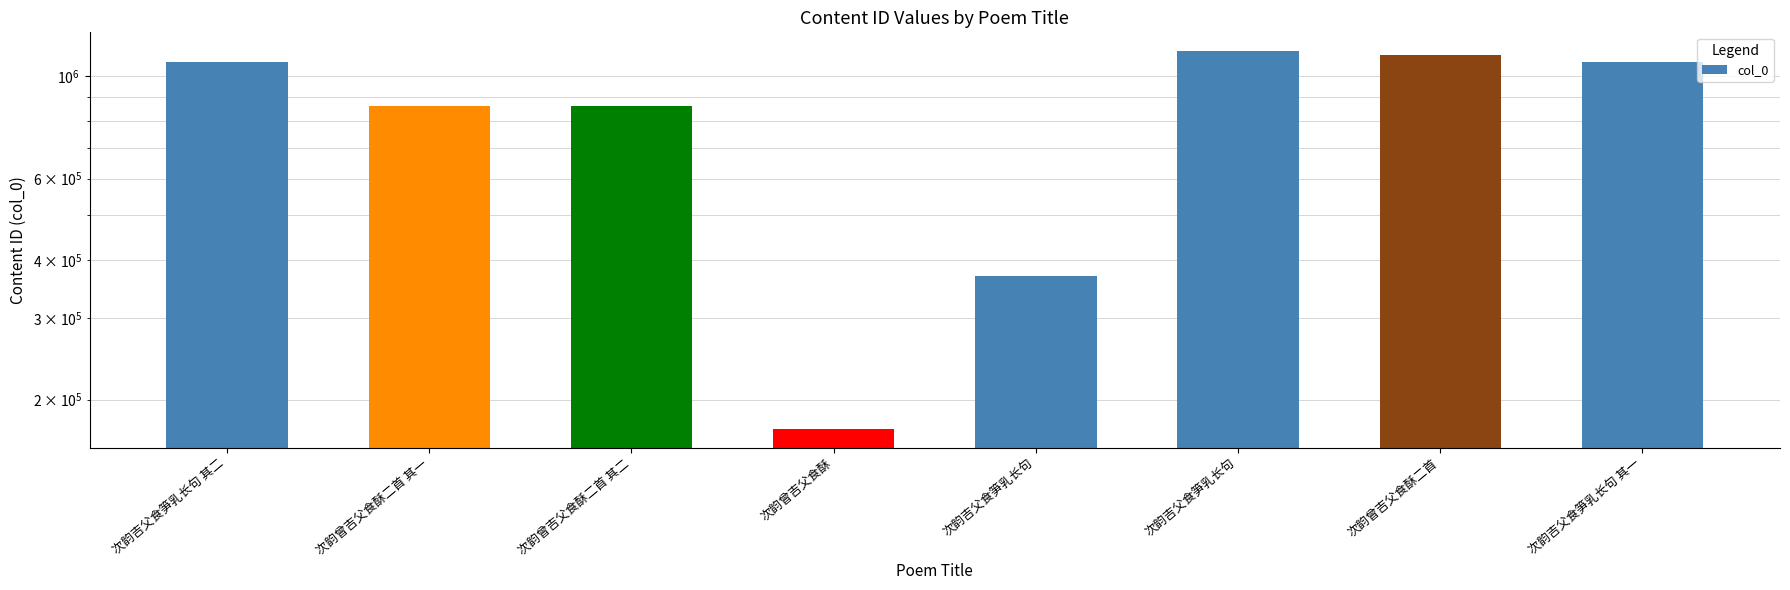

Is it true that the value at 次韵曾吉父食酥二首 其一 is 308402?

False